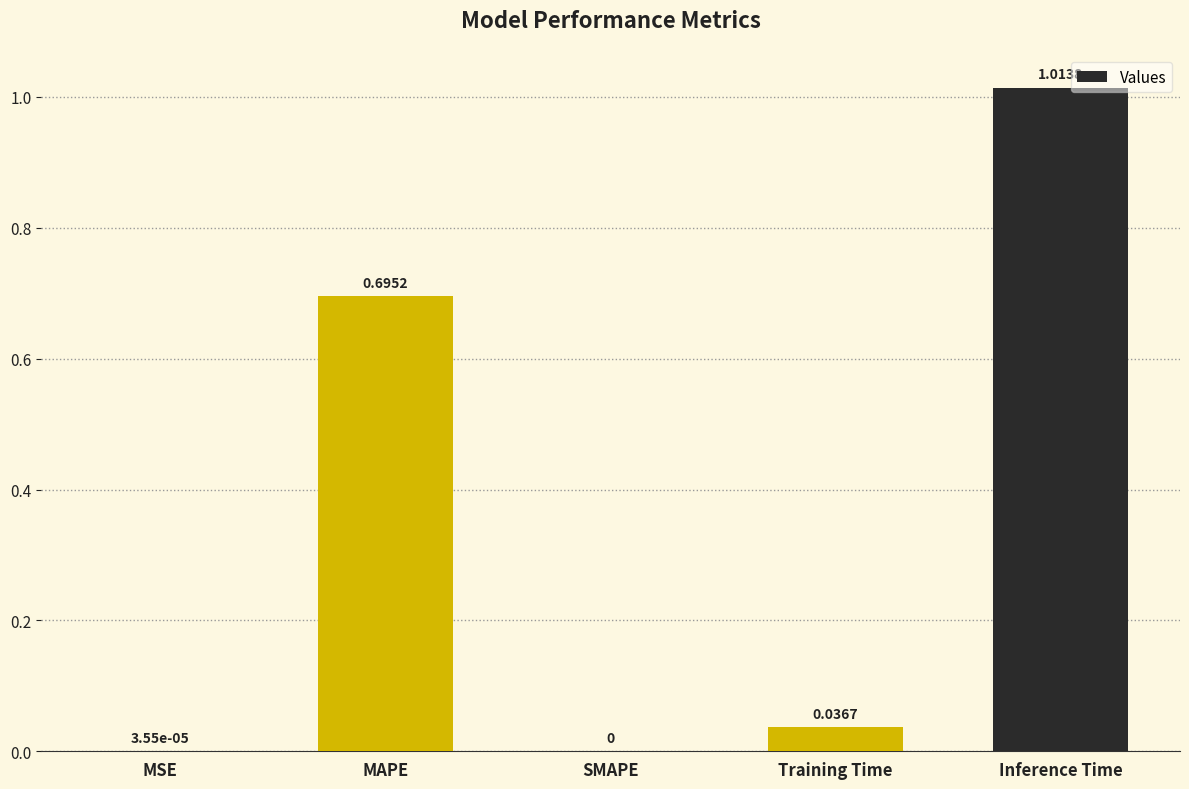

What is the sum of the values at Inference Time and Training Time?

1.1